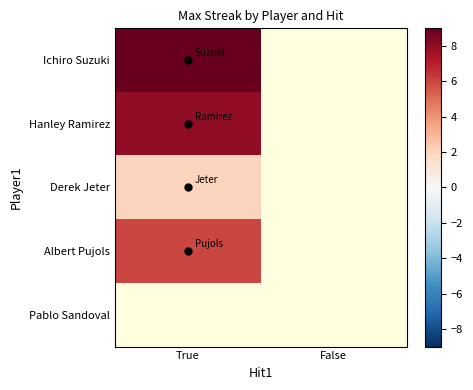

Which series has the widest spread of values?

Ichiro Suzuki